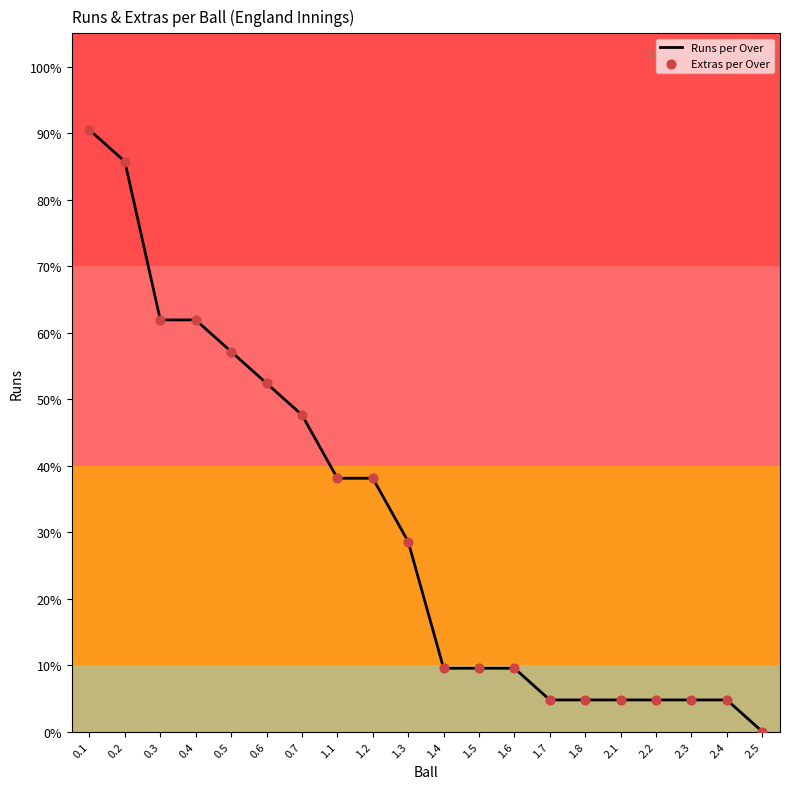

Between 2.4 and 1.6, which is larger?

1.6